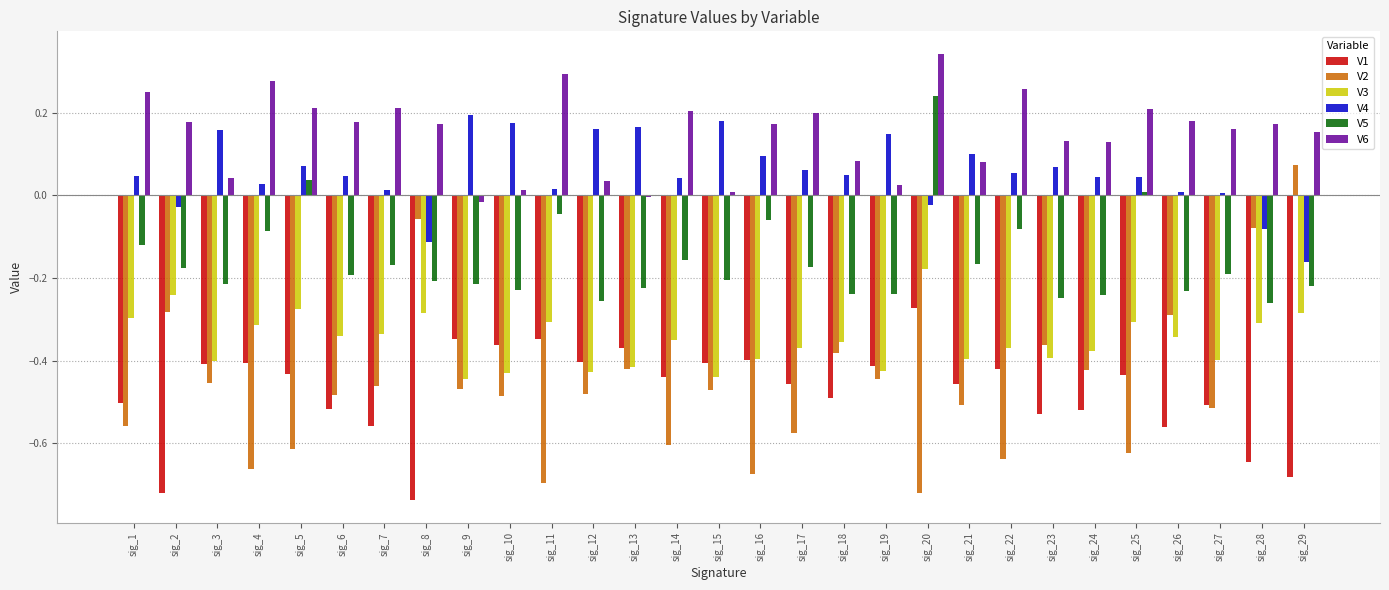

What is the spread (max minus min) of values at sig_2?

0.9